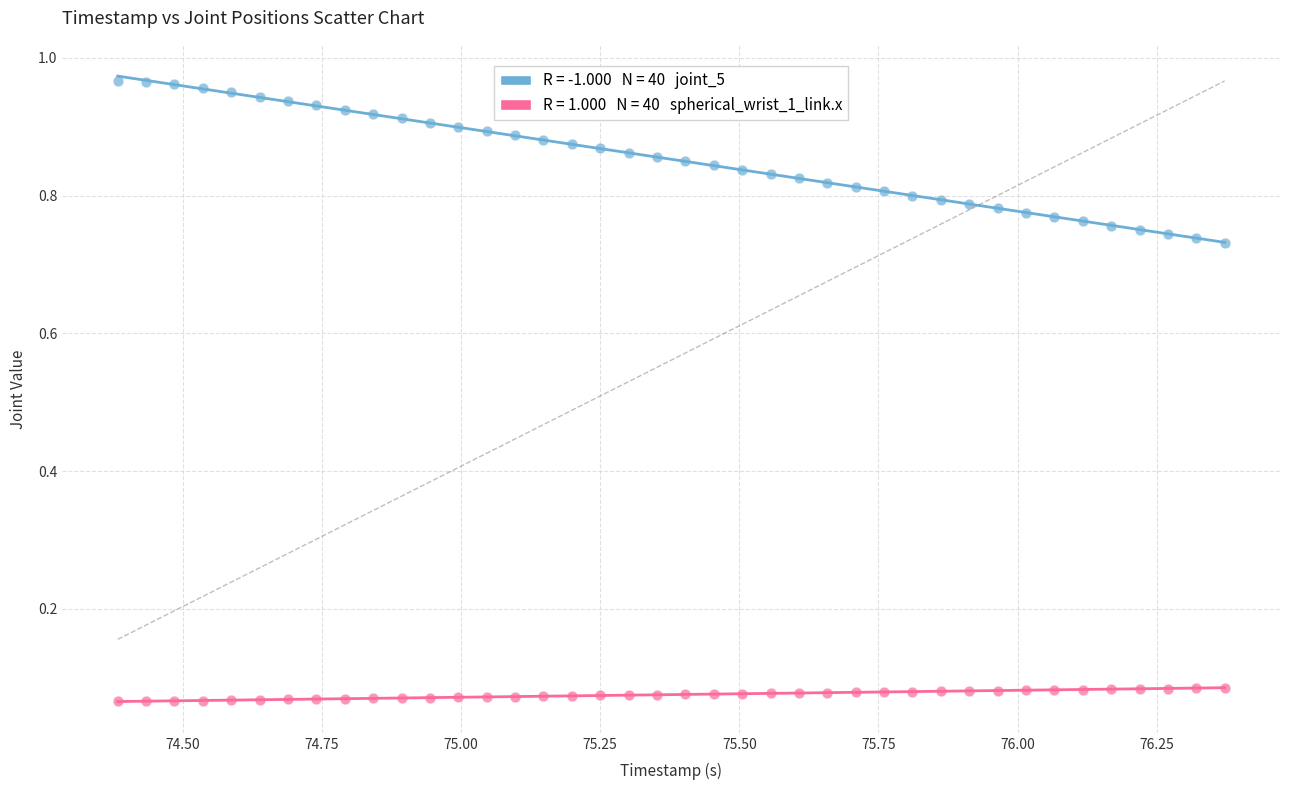

Across all data points, what is the range of X values (max minus min)?

2.0